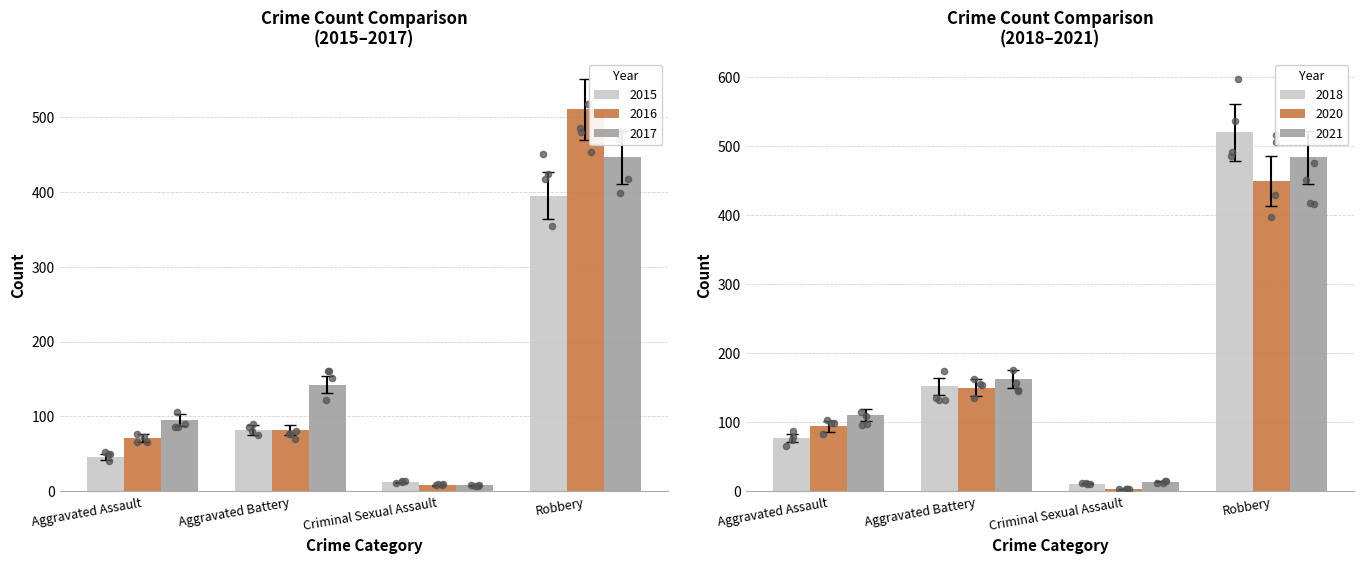

Which series has the largest Y range (max minus min)?

2016